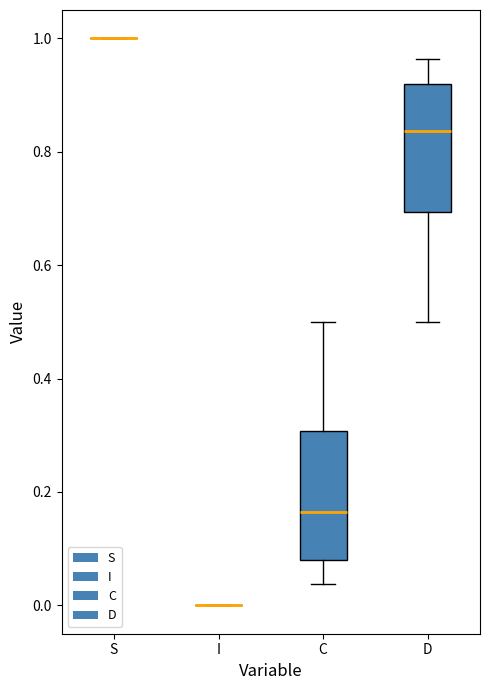

Reading left to right, read every box against the y-axis: the position of its median line, the range the box covers, and the ends of its whiskers. The values are not printed on the chart, so give them approximately, as read against the axis.

S: box collapsed to a line at 1.00, whiskers 1.00 to 1.00
I: box collapsed to a line at 0.00, whiskers 0.00 to 0.00
C: median 0.16, box 0.08 to 0.30, whiskers 0.04 to 0.50
D: median 0.84, box 0.70 to 0.92, whiskers 0.50 to 0.96